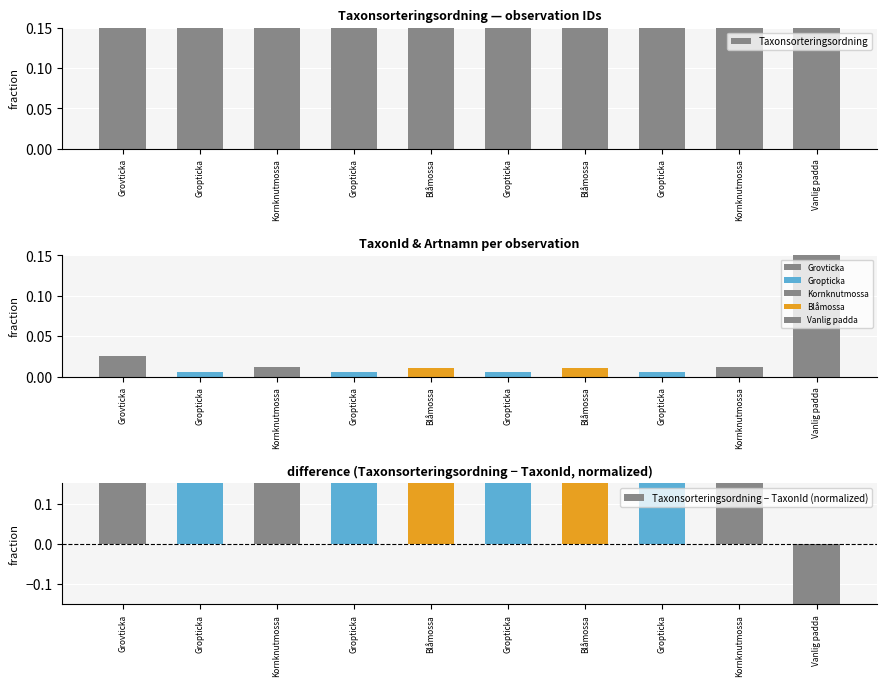

At which label is Taxonsorteringsordning closest to 0?

Vanlig padda